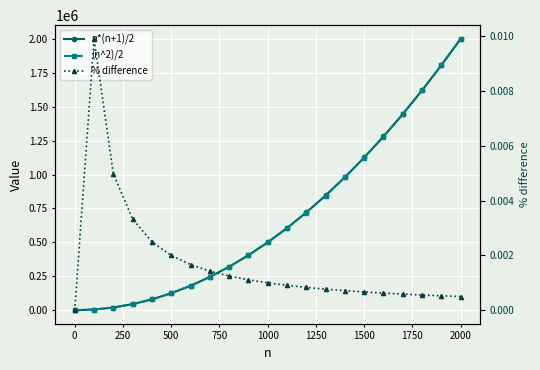

True or false: % difference has more than 2 points higher than both neighbors.

False